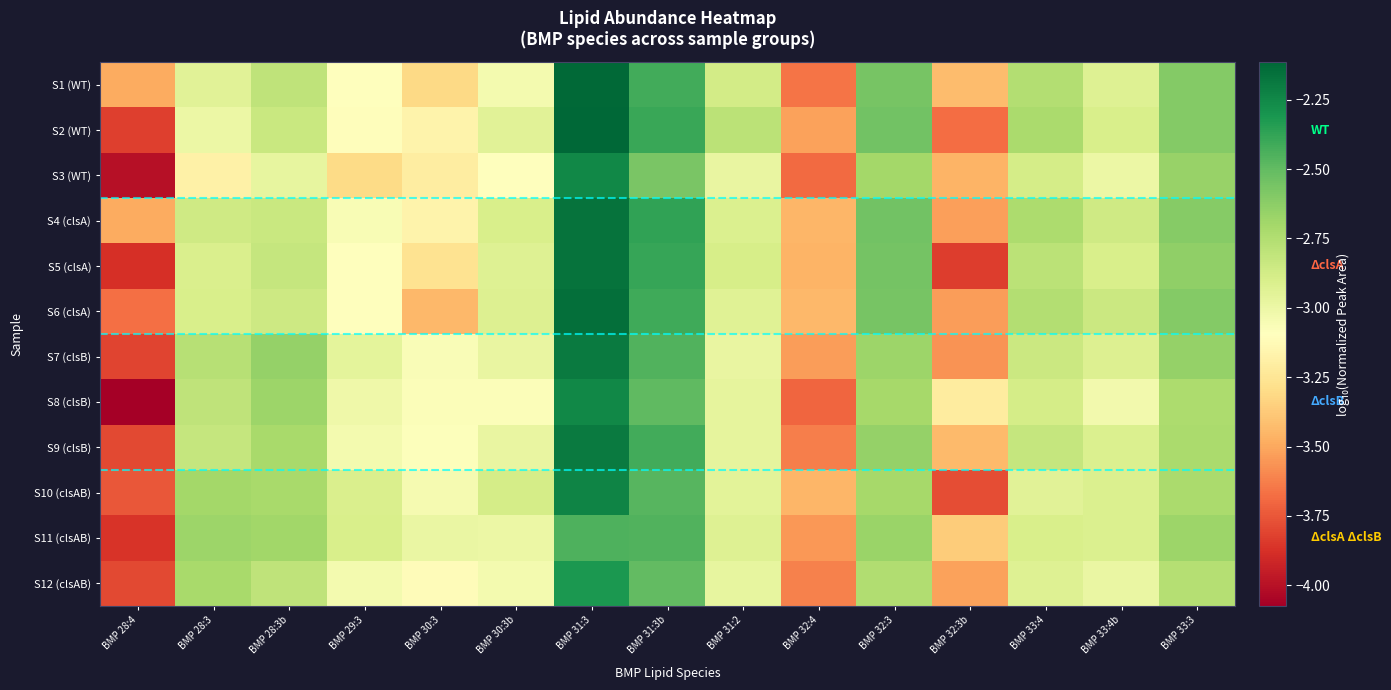

What is the spread (max minus min) of values at BMP 33:3?

0.2